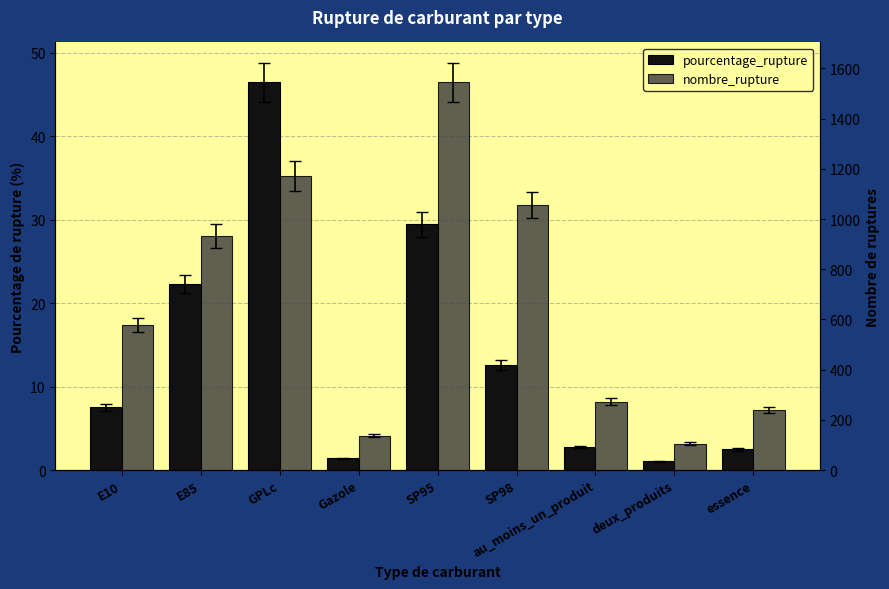

What is the difference between the highest and lowest values at E10?

569.5